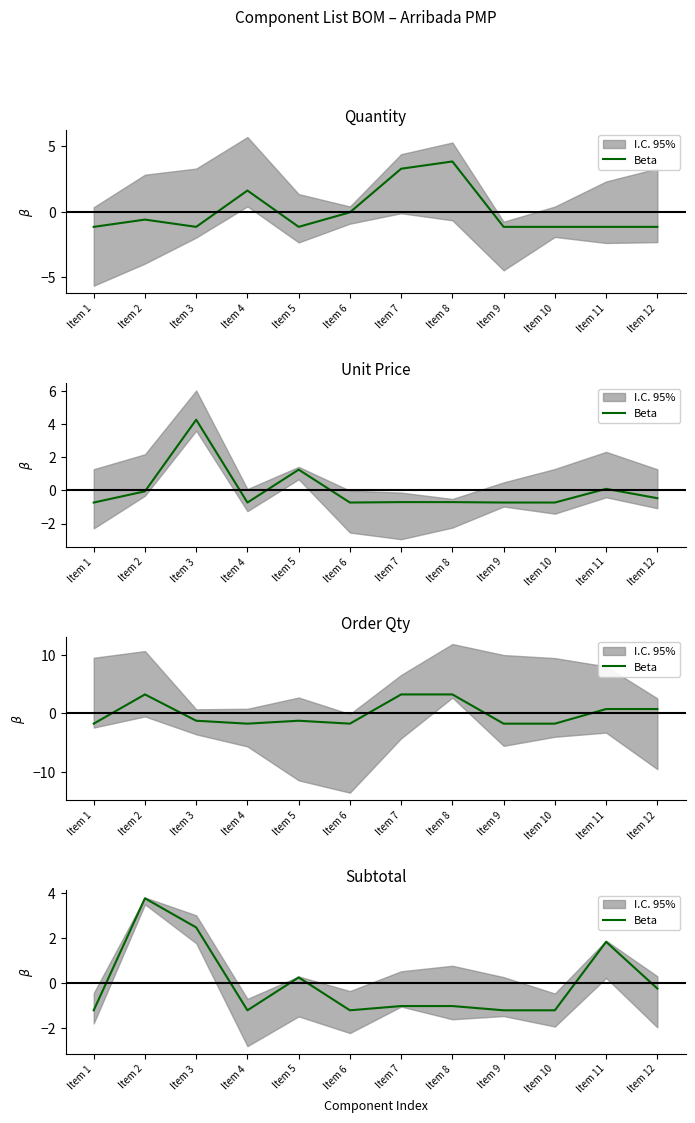

What is the change in value from Item 2 to Item 5?

-3.5